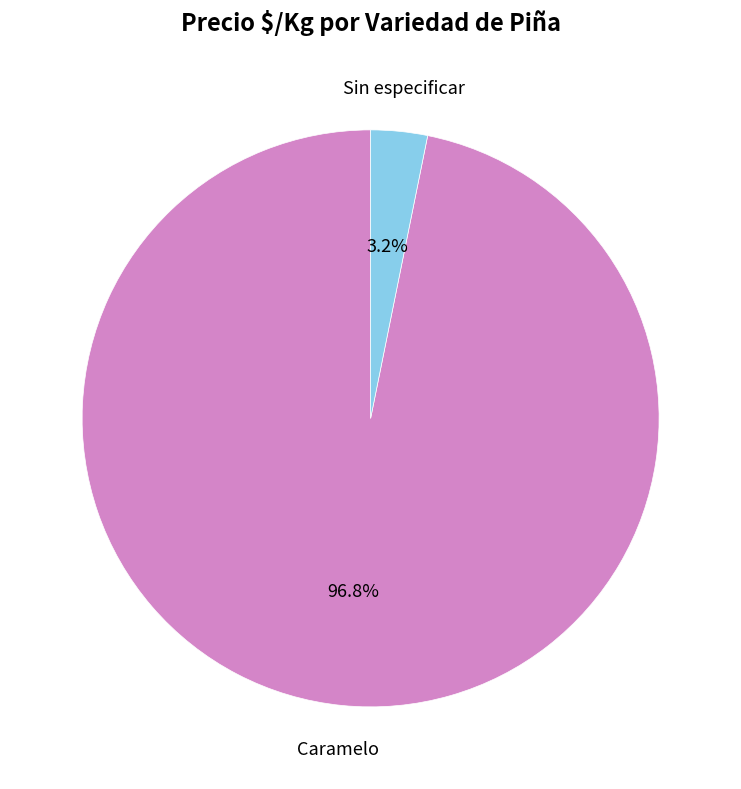

True or false: Caramelo accounts for 1% of the total.

False